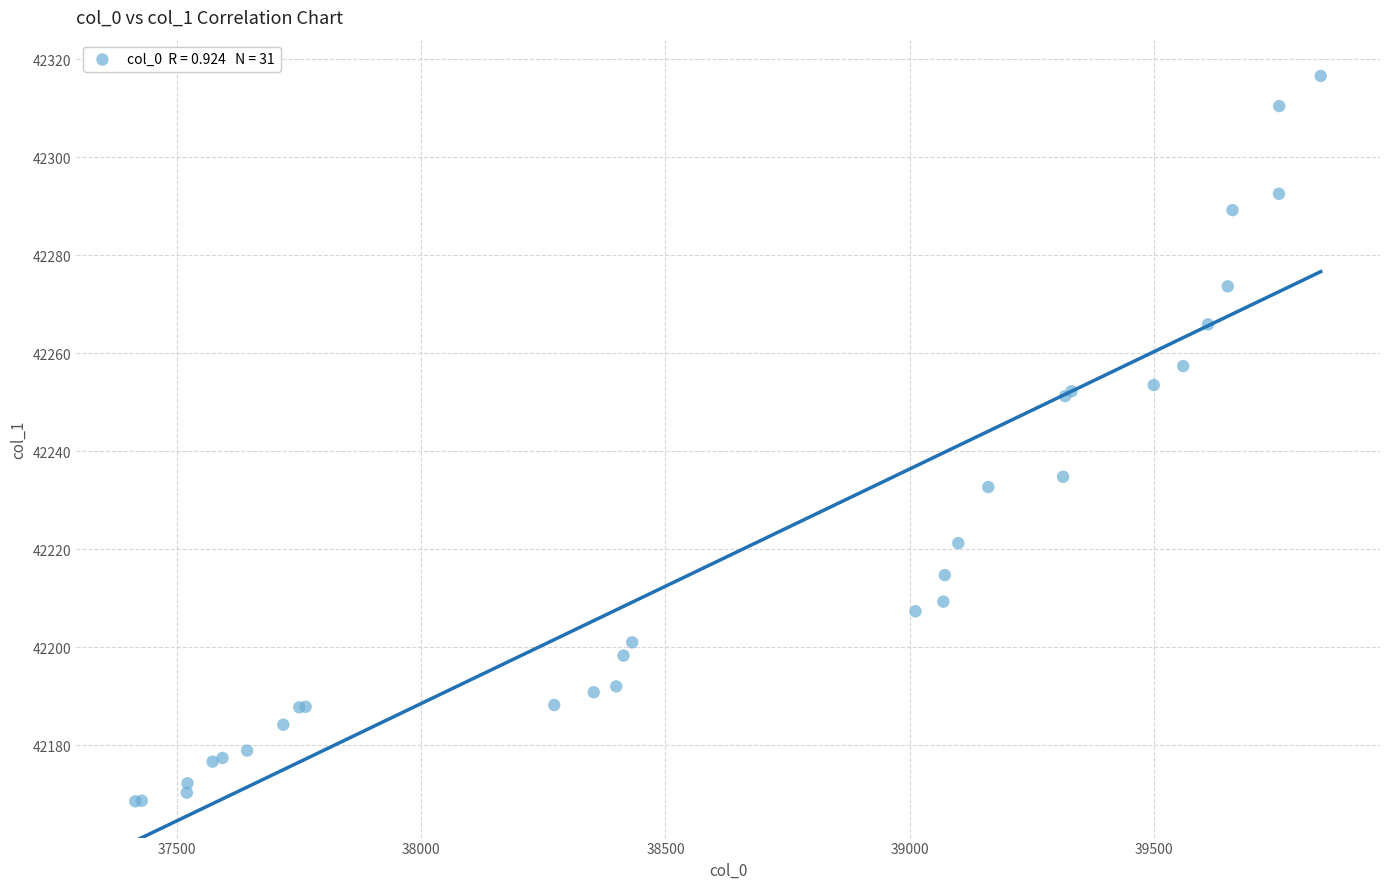

What Y value in the scatter plot is closest to 42242?

42234.8